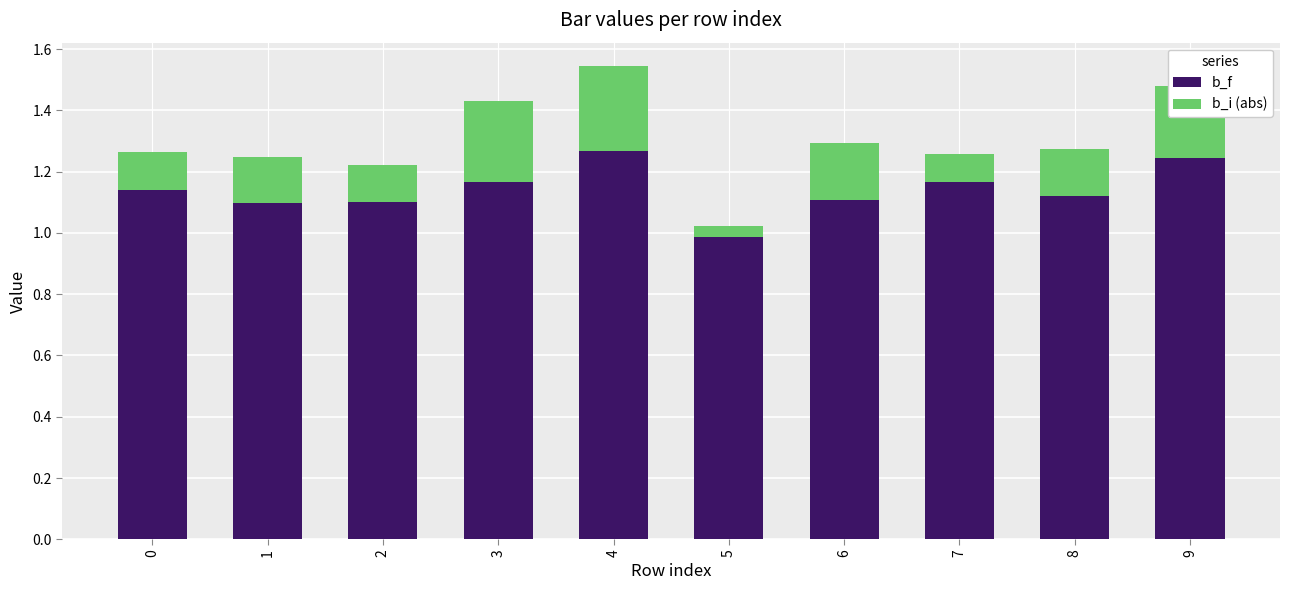

Which category has the lowest value in the b_f series?

5